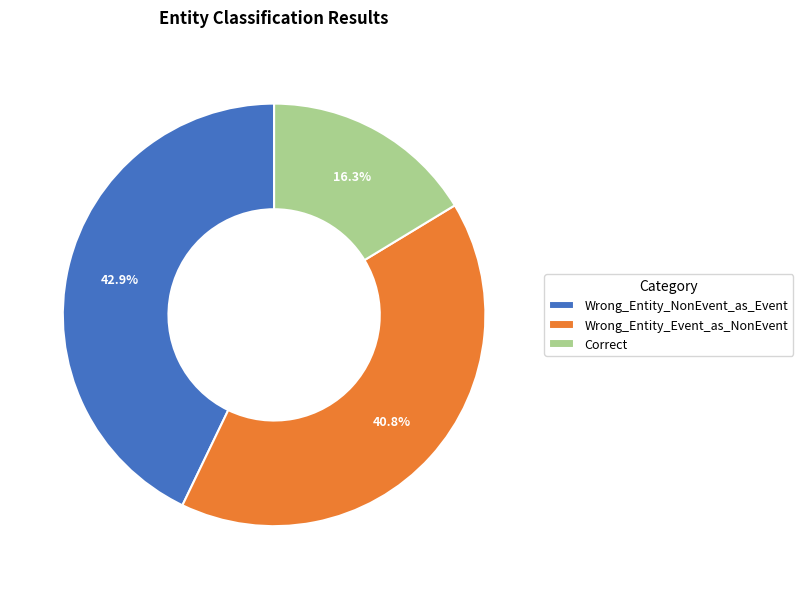

The Correct slice represents 16% of the pie. True or false?

True